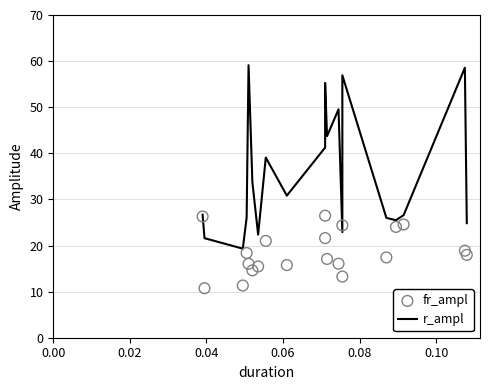

Which series contains the highest Y value?

r_ampl